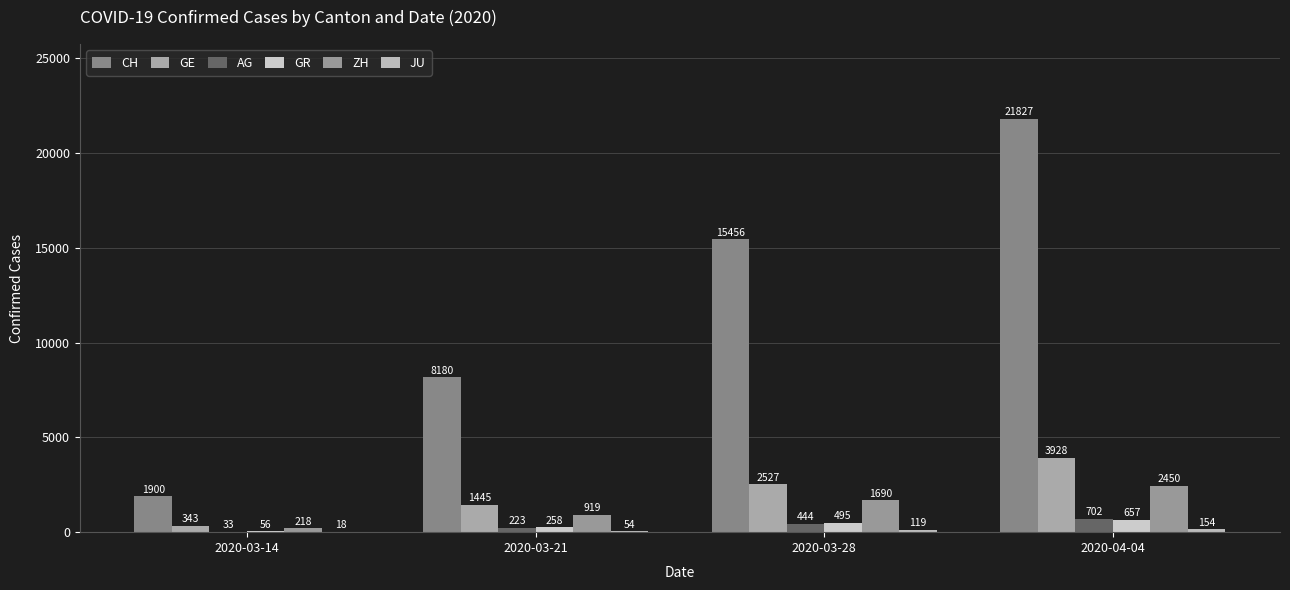

At which category is the sum across all series the highest?

2020-04-04